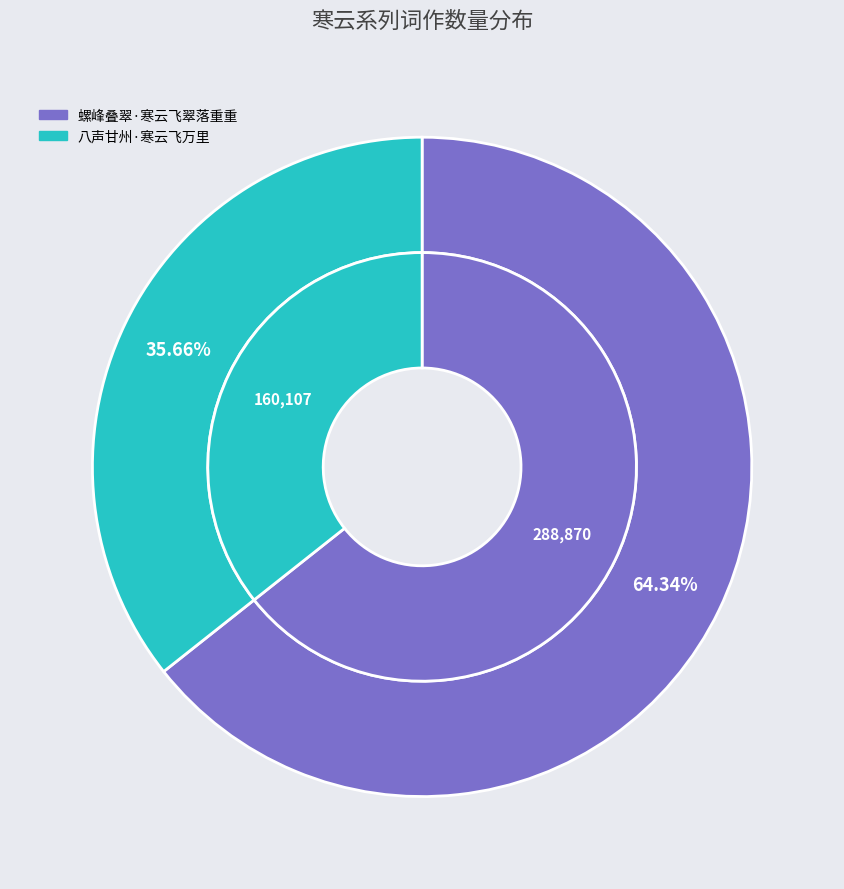

Between 螺峰叠翠·寒云飞翠落重重 and 八声甘州·寒云飞万里, which is larger?

螺峰叠翠·寒云飞翠落重重